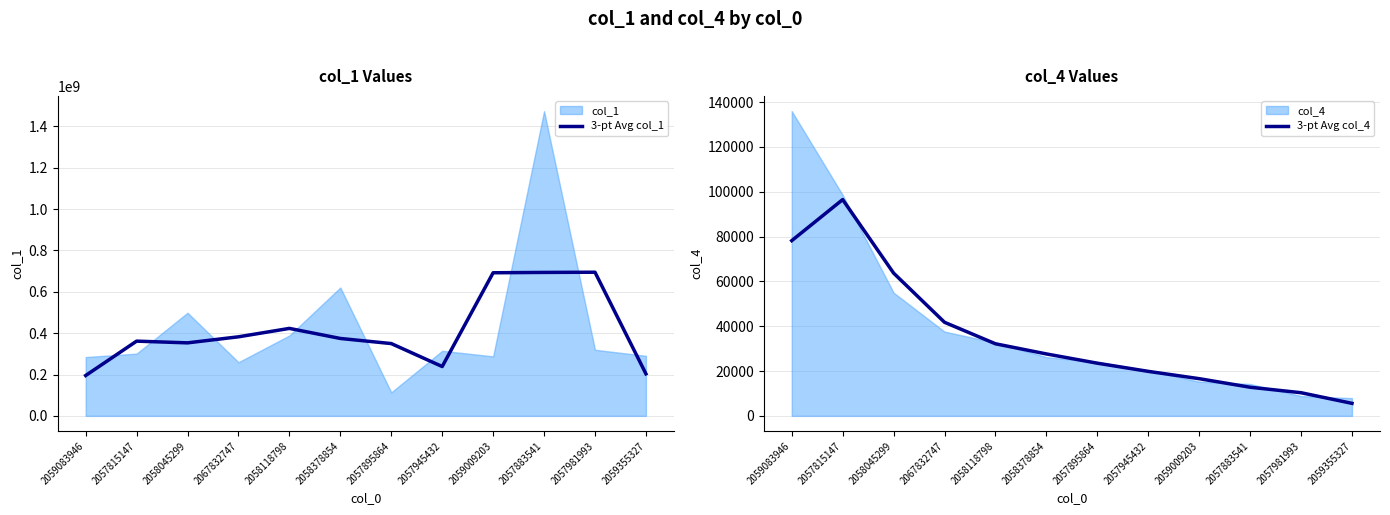

True or false: 3-pt Avg col_1 and 3-pt Avg col_4 intersect in this chart.

False